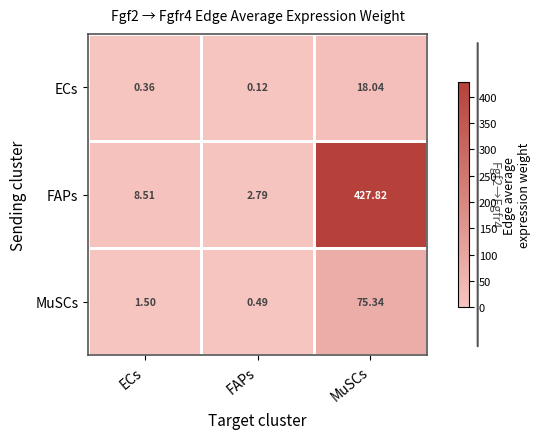

How many series are shown in this chart?

3